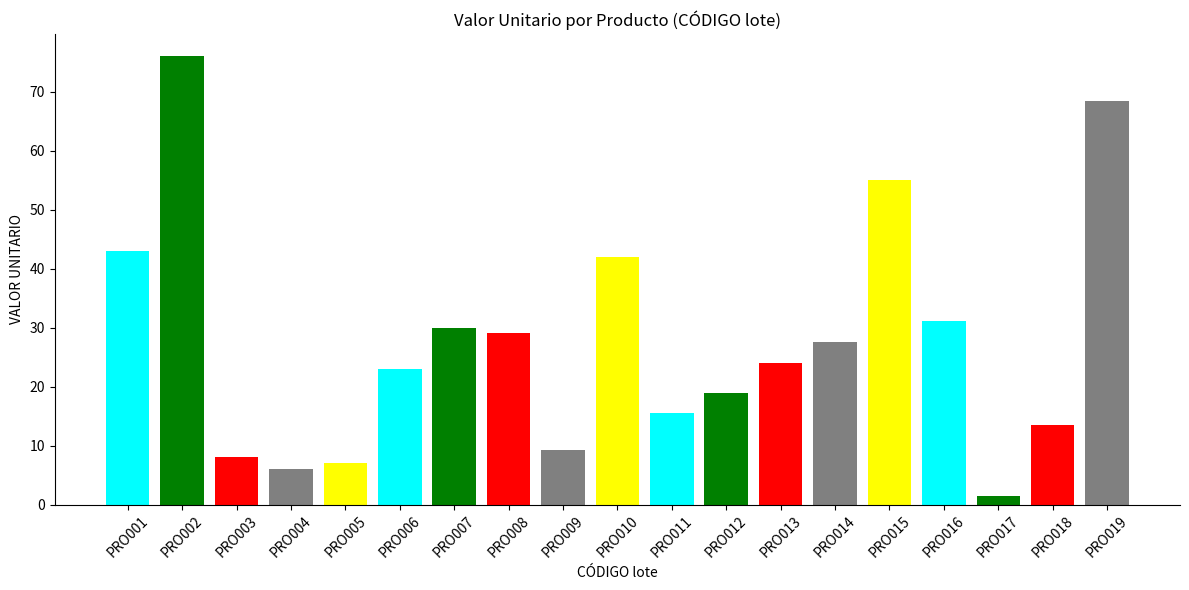

Reading left to right, extract all data points from this chart.

PRO001=43.0	PRO002=76.0	PRO003=8.0	PRO004=6.0	PRO005=7.0	PRO006=23.0	PRO007=30.0	PRO008=29.1	PRO009=9.2	PRO010=42.0	PRO011=15.6	PRO012=18.8	PRO013=24.0	PRO014=27.5	PRO015=55.0	PRO016=31.2	PRO017=1.4	PRO018=13.5	PRO019=68.5